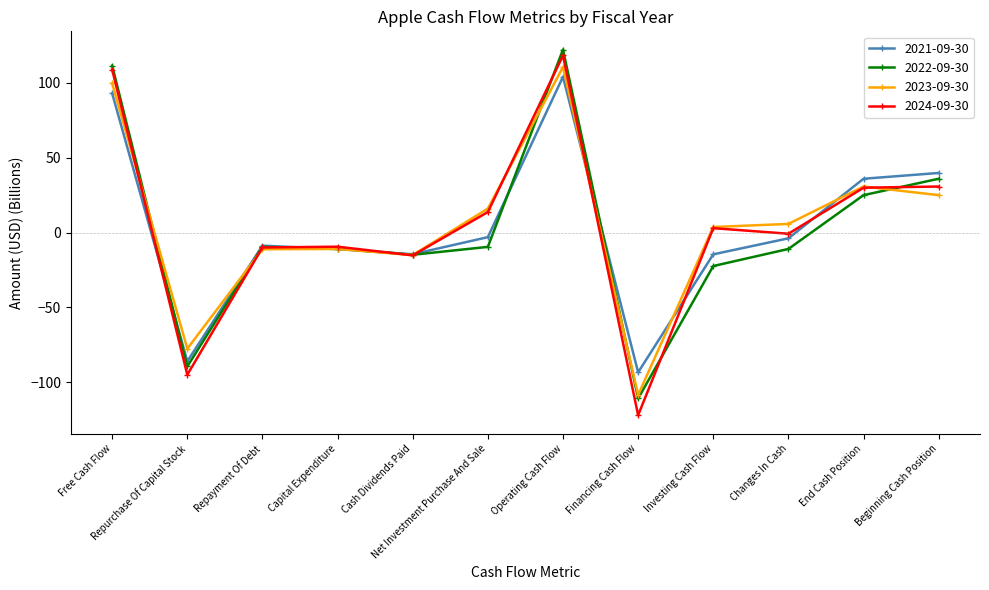

What is the sum of the 2023-09-30 values at Cash Dividends Paid and Investing Cash Flow?

-11.3